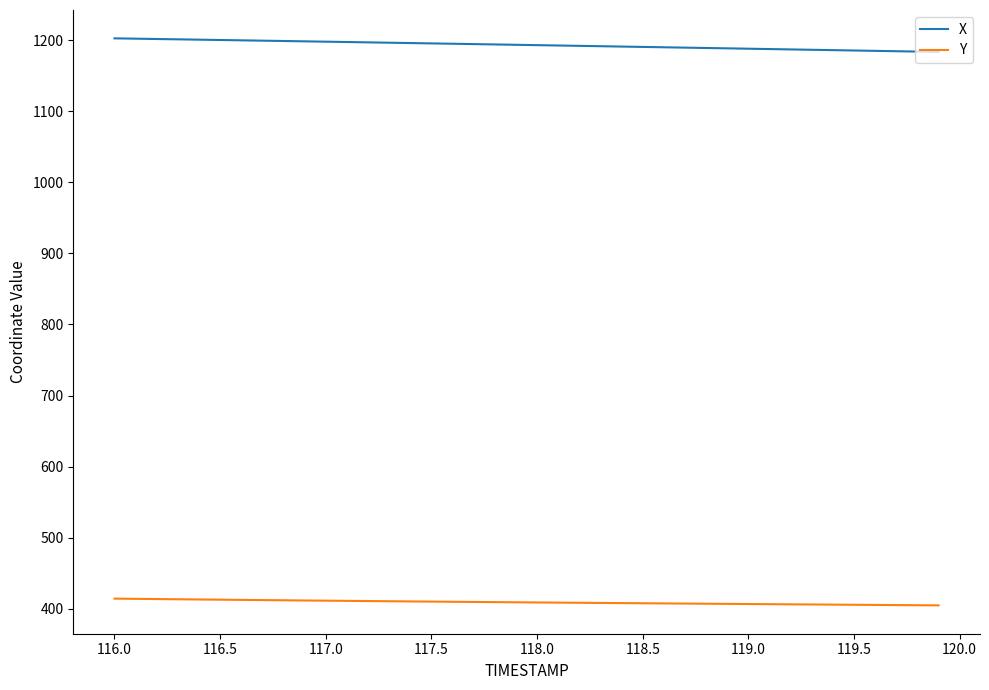

True or false: Y and X cross at least once.

False